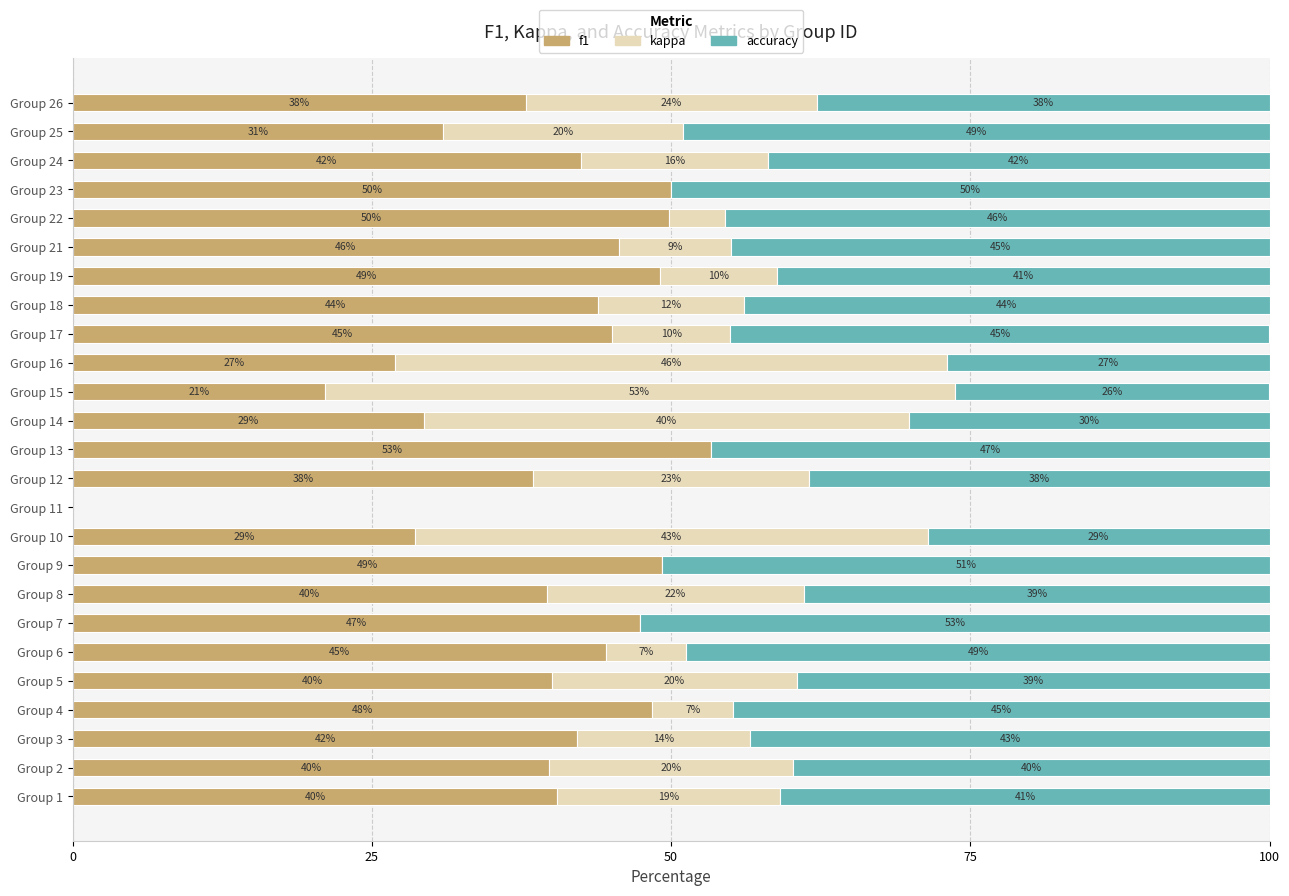

Which category has the highest value in the f1 series?

Group 13